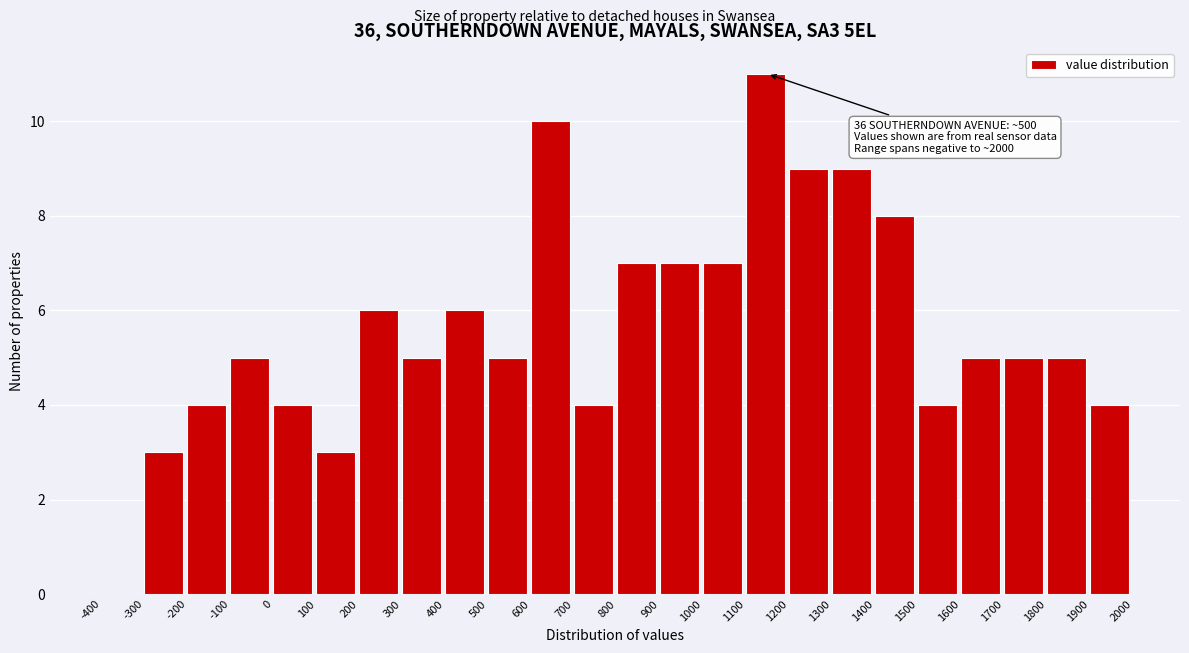

Over which range of the x-axis is the bar tallest?

1100 to 1200